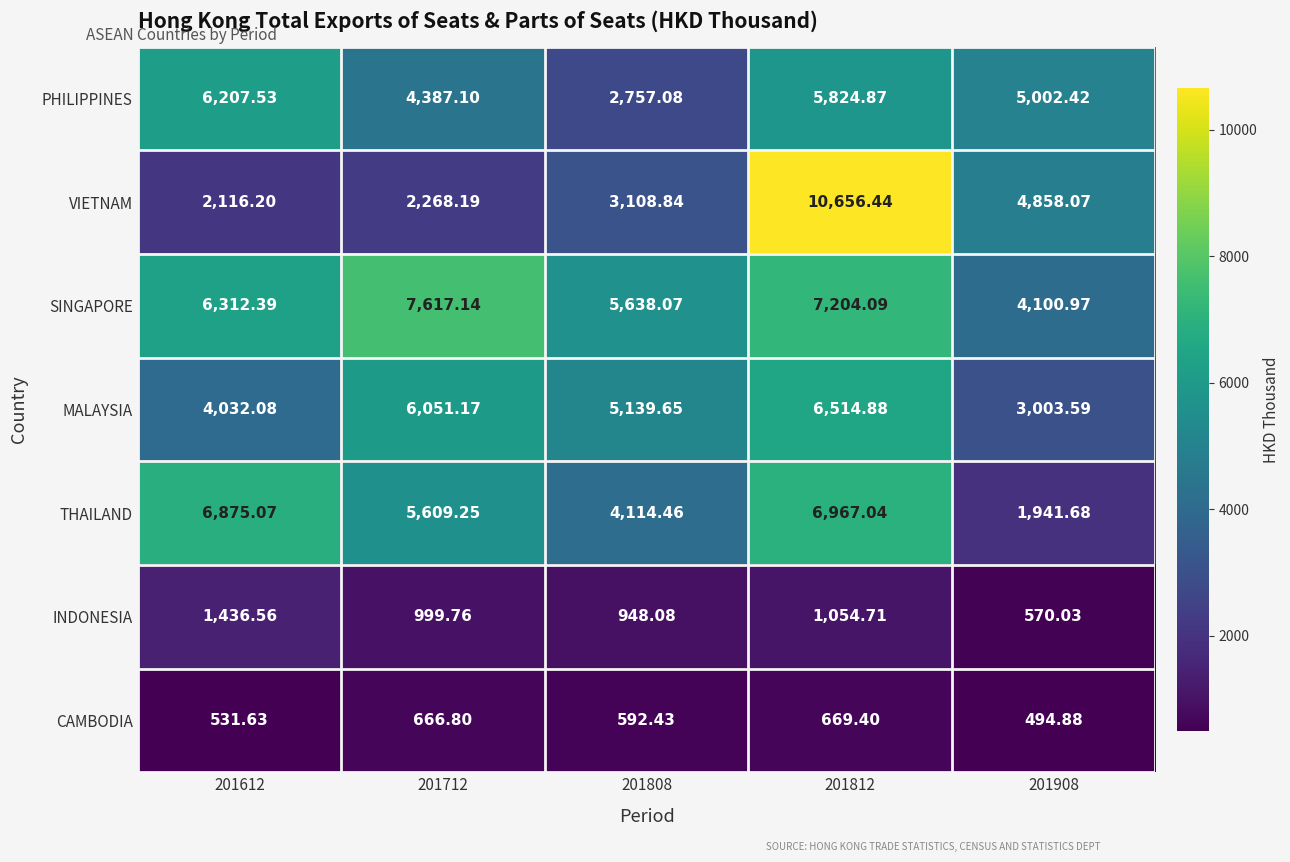

Between 201612 and 201808, which series saw the biggest shift?

PHILIPPINES